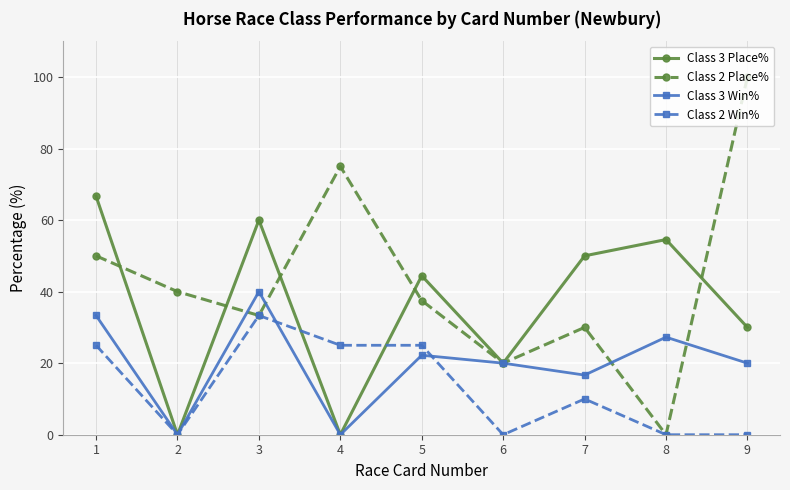

What is the difference between the maximum and minimum values in the Class 3 Win% series?

40.0